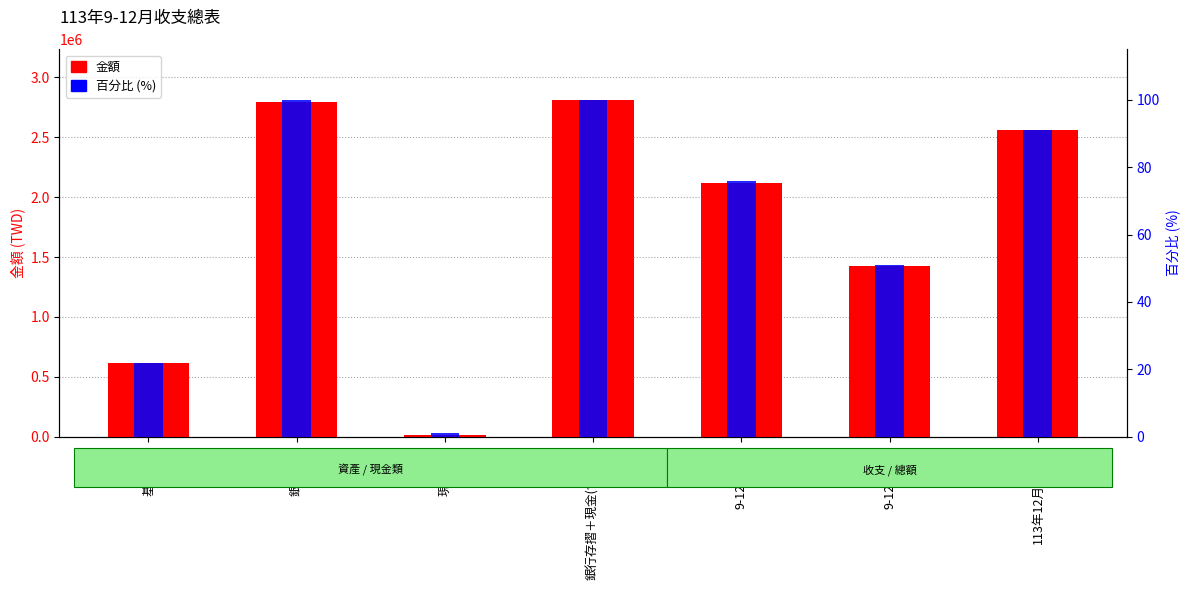

What is the maximum value for 百分比 (%)?

100